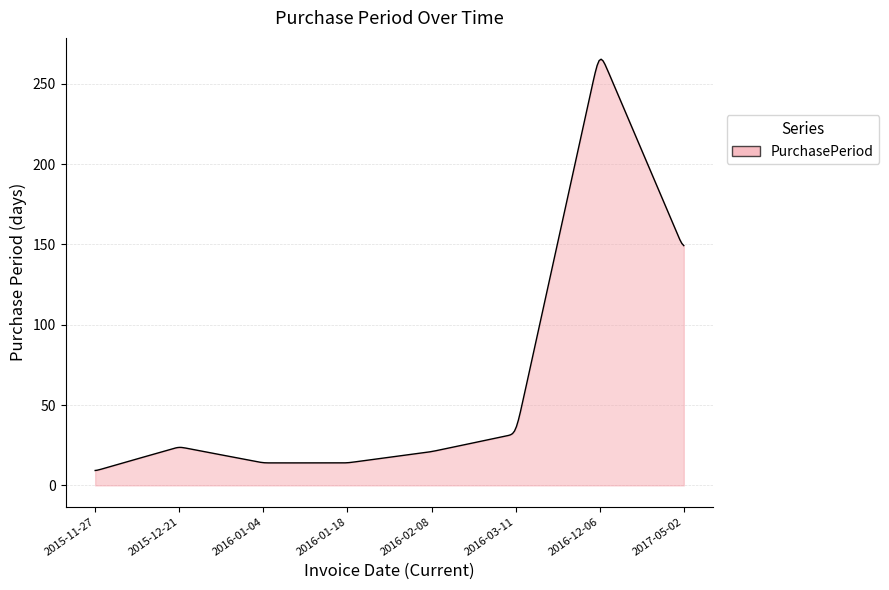

What is the difference between the maximum and minimum values?

256.0